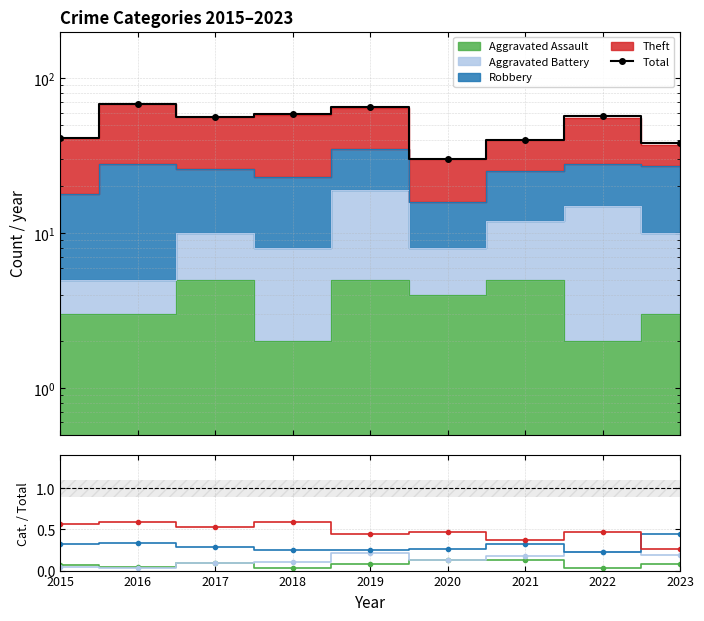

What is the difference between the maximum and second lowest values in the Robbery series?

0.2